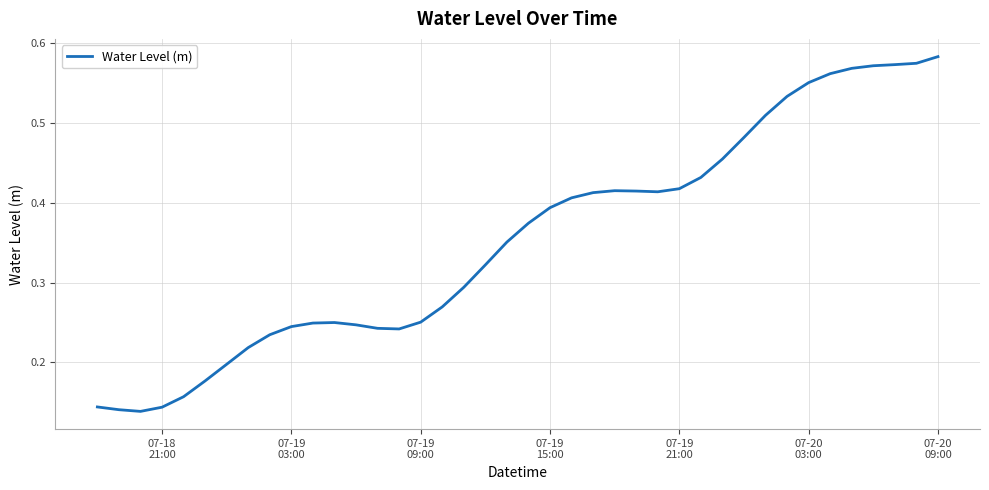

How many lines are shown in the chart?

1